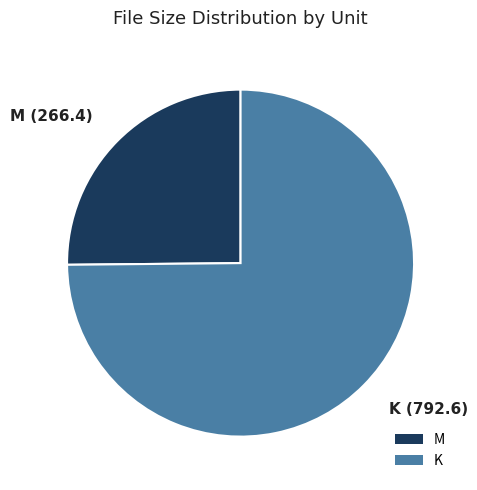

What is the ratio of the value at M to the value at K?

0.3